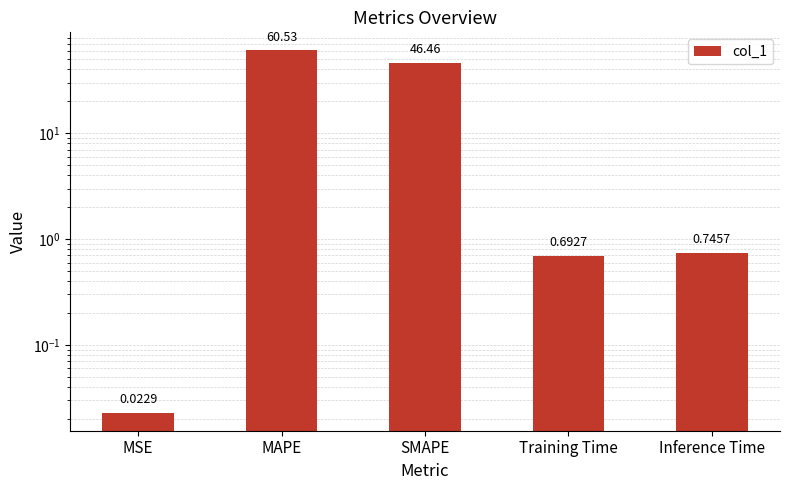

Which category has the lowest value across all series?

MSE